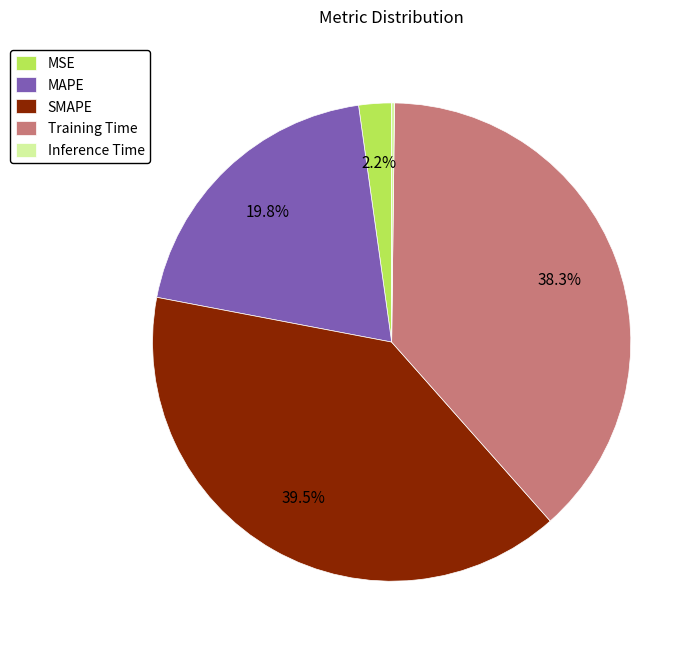

What percentage is NOT represented by SMAPE?

60.5%